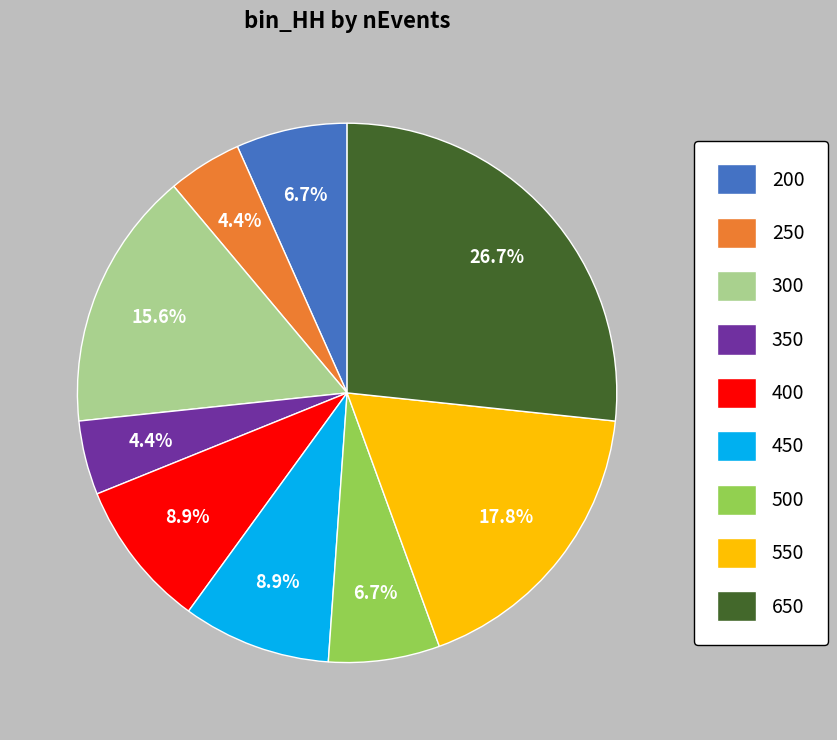

What percentage is the 550 slice, to the nearest percent?

18%